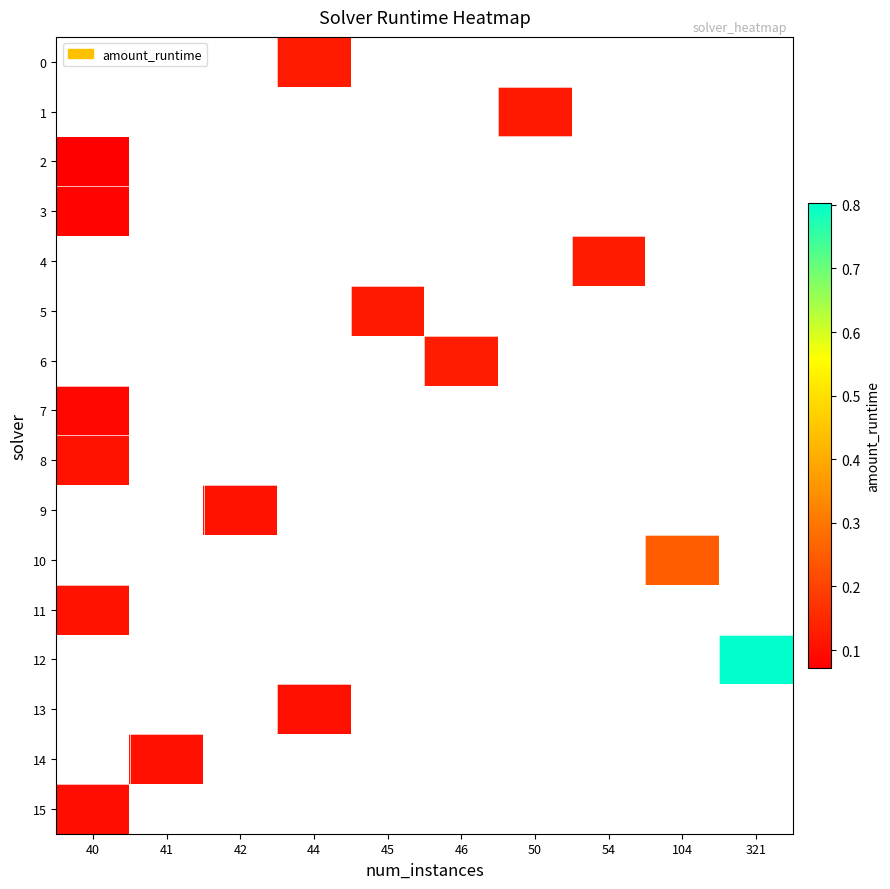

What is the minimum value shown in the chart?

0.1